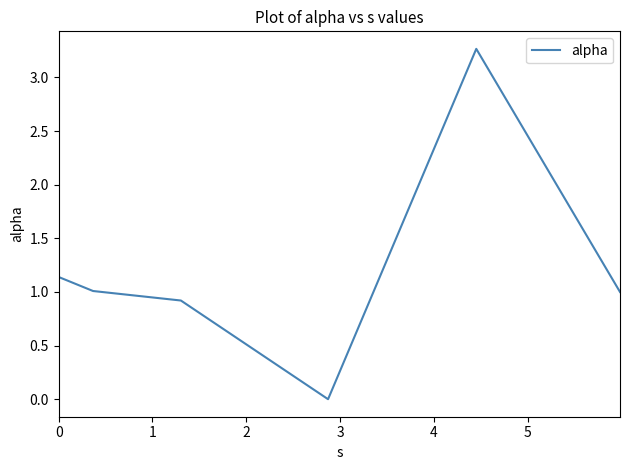

What is the maximum value shown in the chart?

3.3